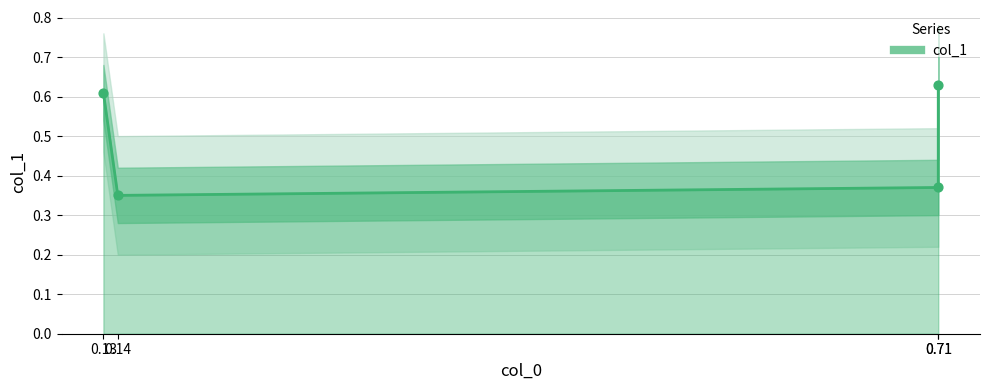

Which has a higher value, 0.14 or 0.71?

0.71